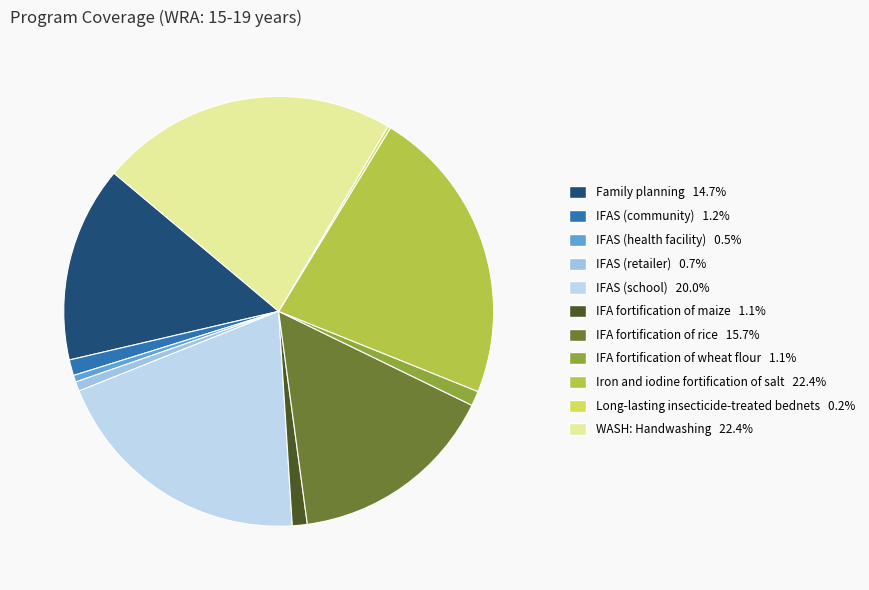

Is it true that IFAS (school) is 10% of the pie?

False